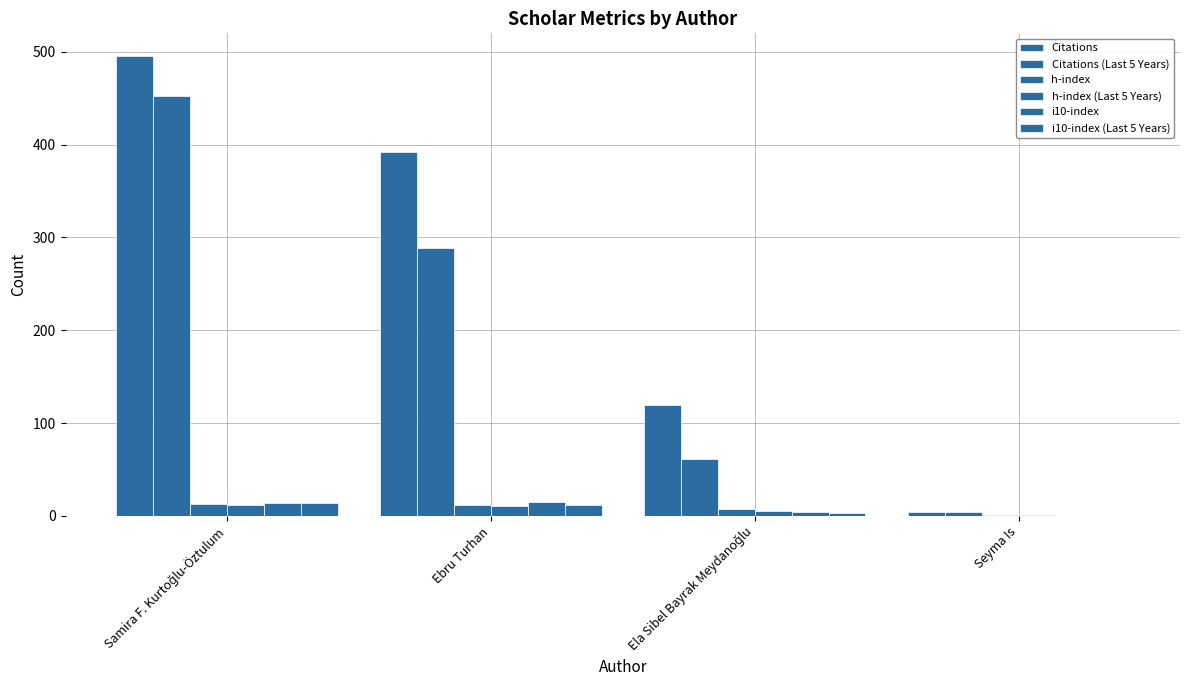

Which series changed the most between Ela Sibel Bayrak Meydanoğlu and Seyma Is?

Citations